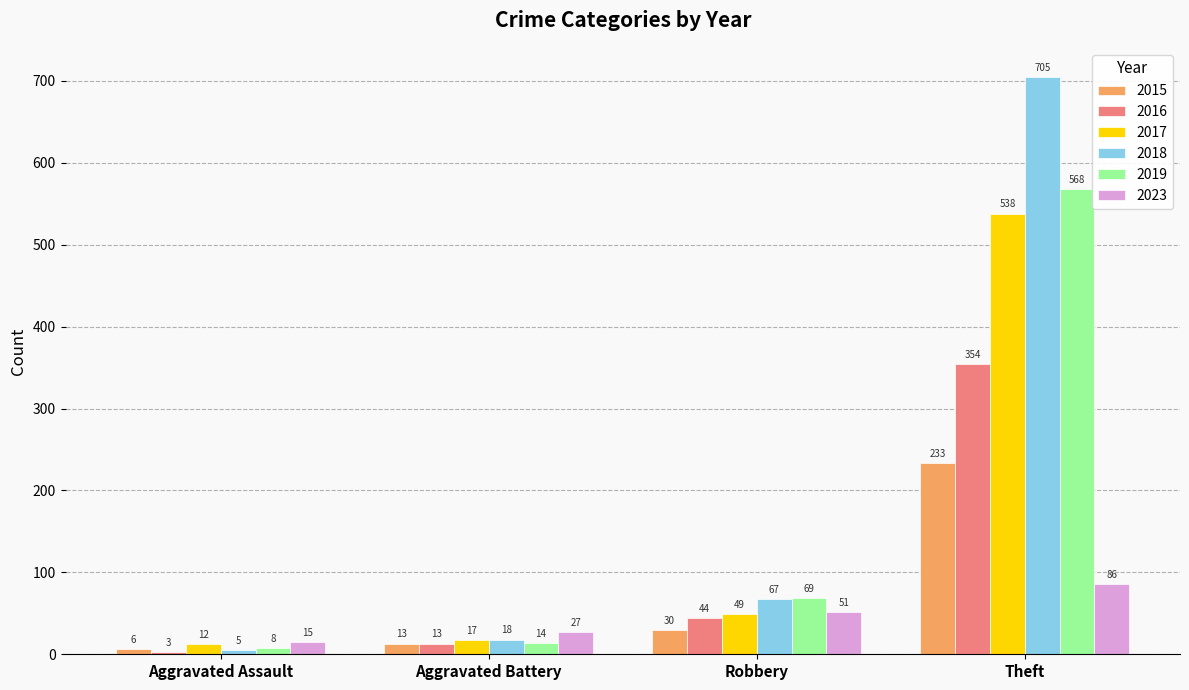

How many categories are shown in the chart?

4